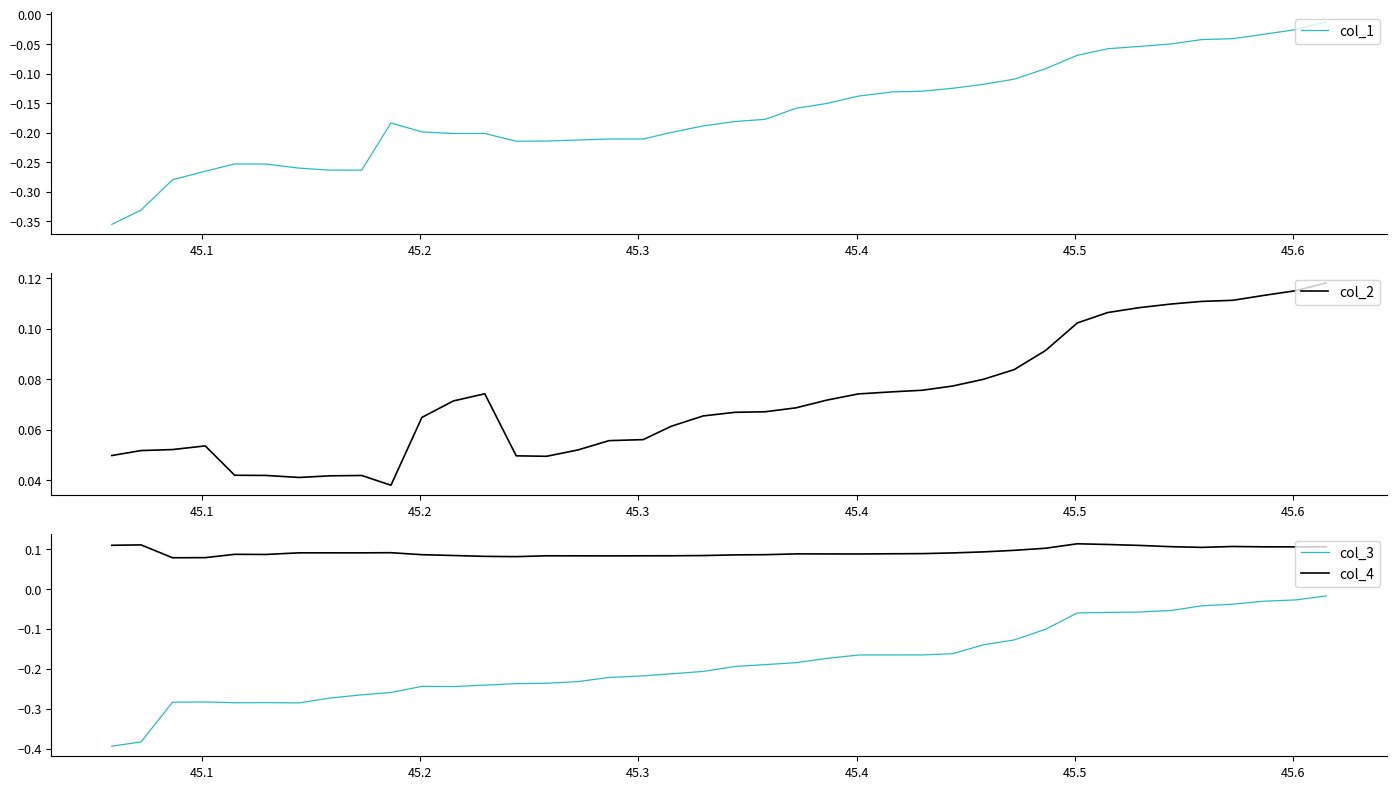

Rank the series by their maximum value, from highest to lowest.

col_2, col_4, col_1, col_3